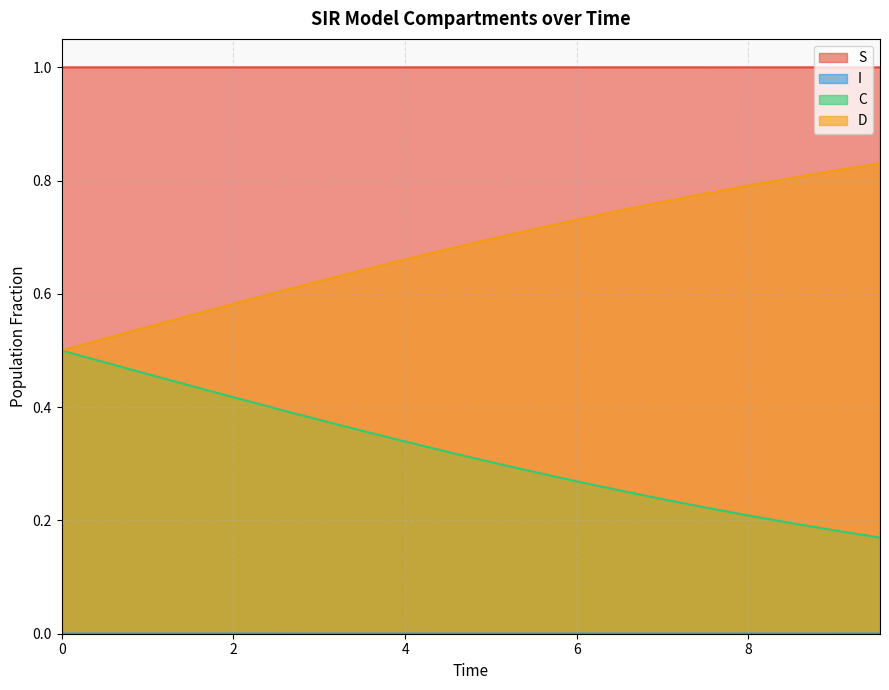

True or false: D and S intersect in this chart.

False